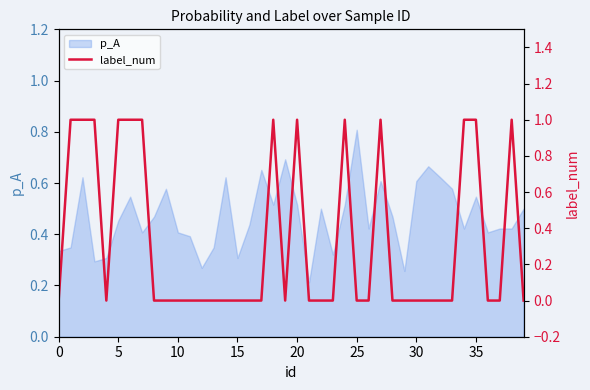

What is the greatest value displayed?

1